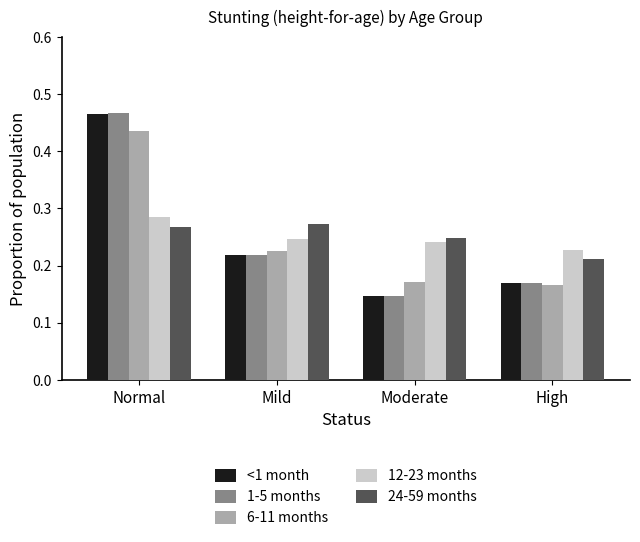

What is the label of the 4th bar from the right?

Normal